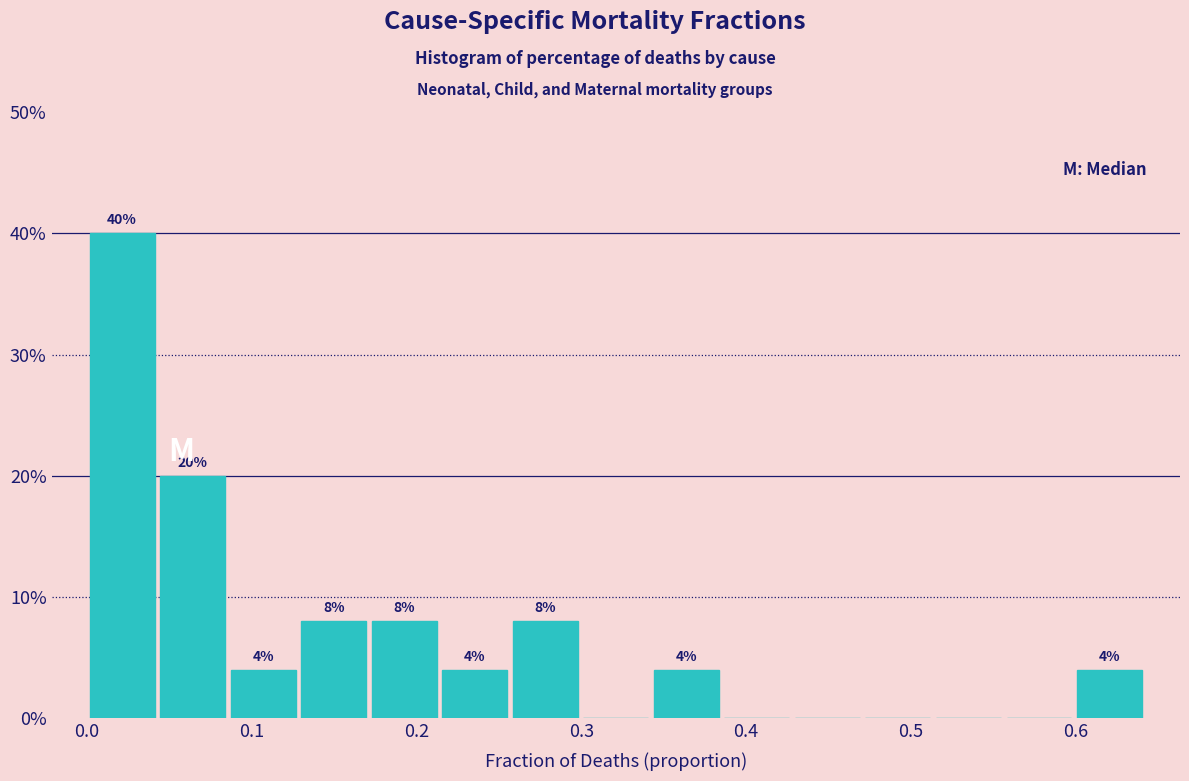

Which range on the x-axis has the tallest bar?

0.00 to 0.04